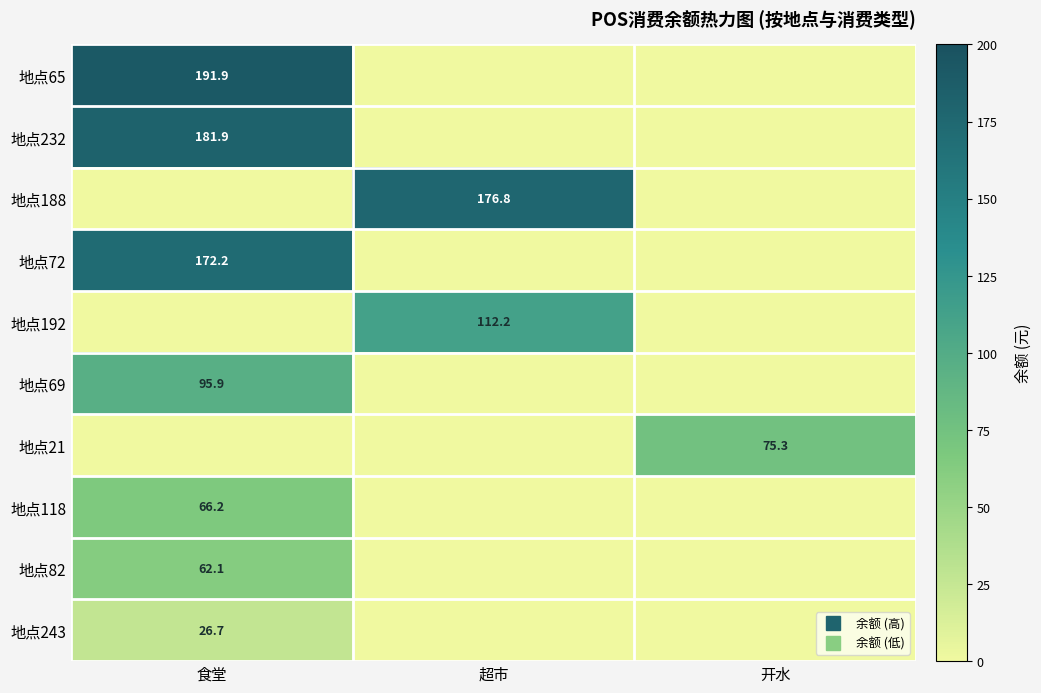

True or false: 地点232 has a value of 58.3 at 超市.

False